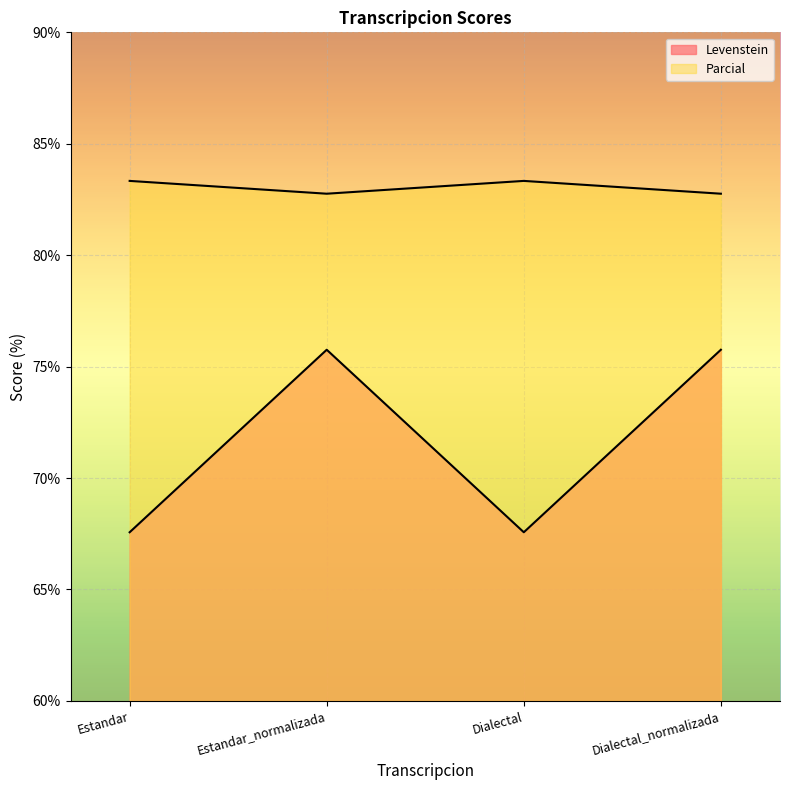

What is the sum of all Levenstein values?

286.7